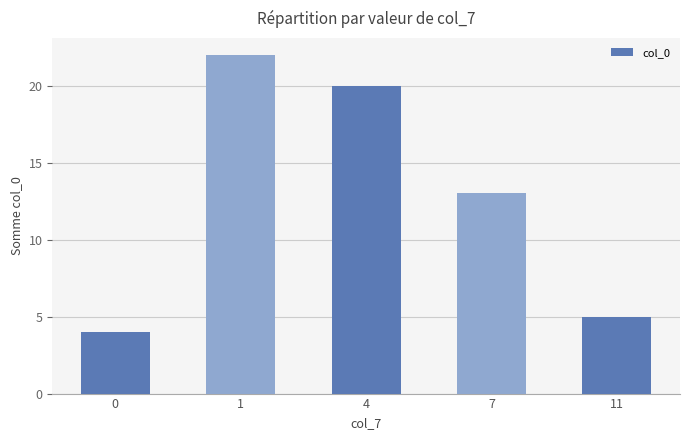

How many values are below 13?

2